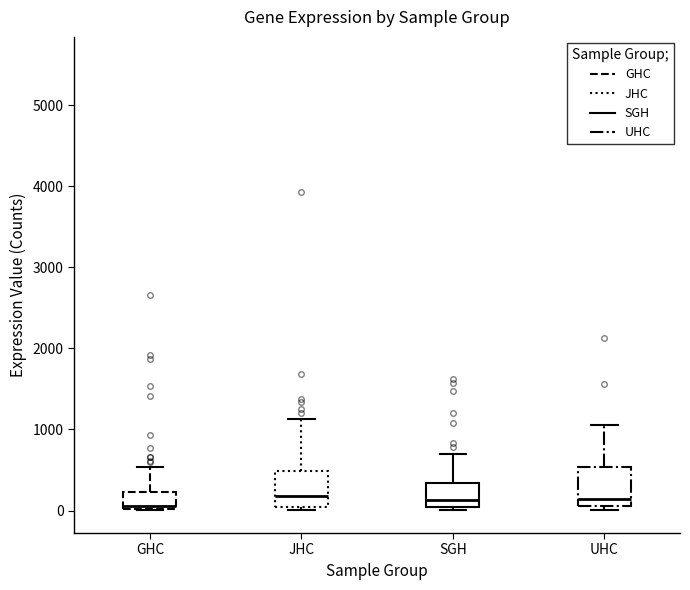

Reading left to right, read every box against the y-axis: the position of its median line, the range the box covers, and the ends of its whiskers. The values are not printed on the chart, so give them approximately, as read against the axis.

GHC: median 100, box 0 to 200, whiskers 0 to 500
JHC: median 200, box 0 to 500, whiskers 0 (just below the box's lower edge) to 1100
SGH: median 100, box 0 to 300, whiskers 0 (just below the box's lower edge) to 700
UHC: median 100 (just above the box's lower edge), box 100 to 500, whiskers 0 to 1100